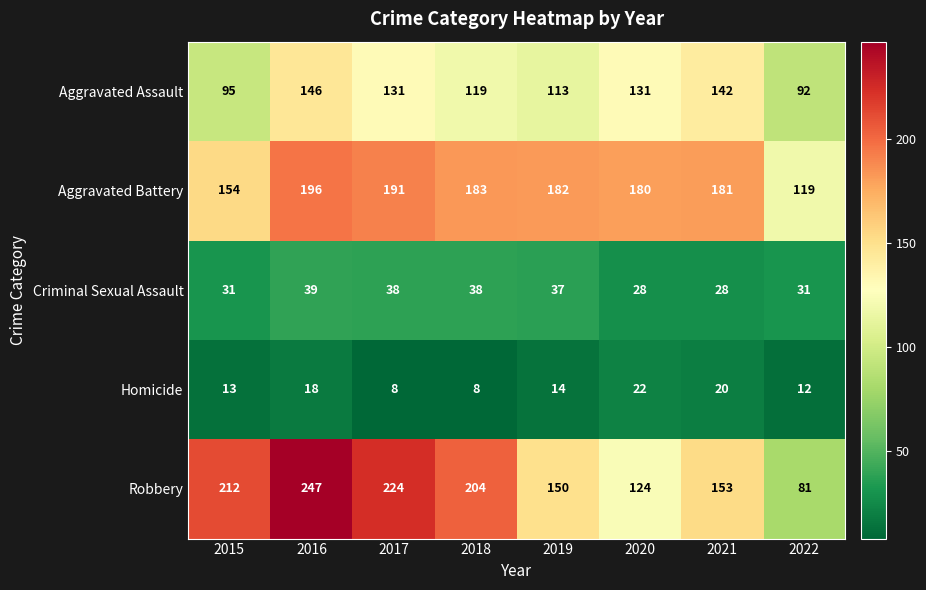

What is the spread (max minus min) of values at 2020?

158